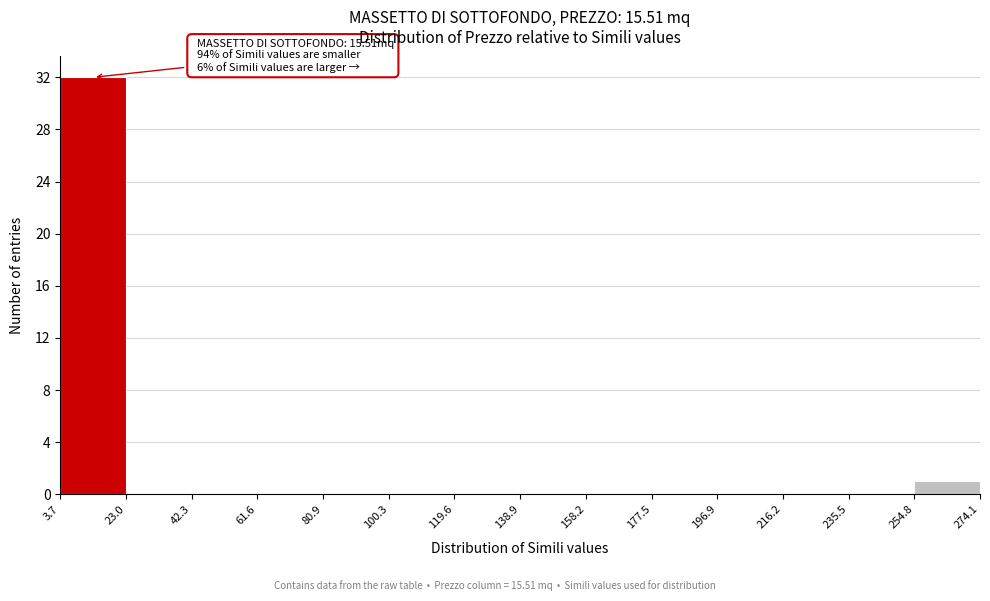

Which range on the x-axis has the tallest bar?

3.7 to 23.0